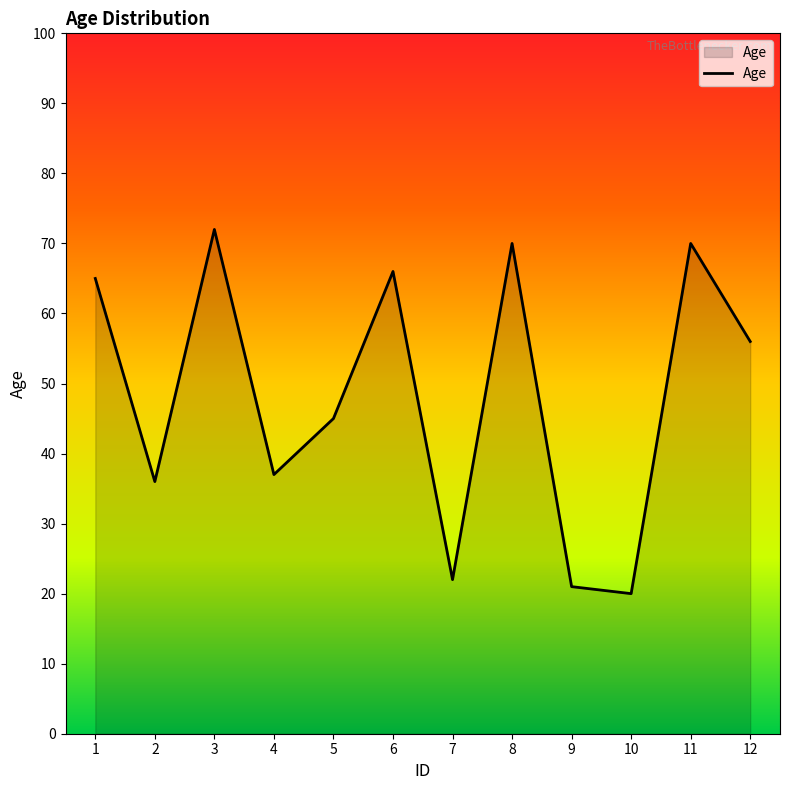

What is the smallest value displayed?

20